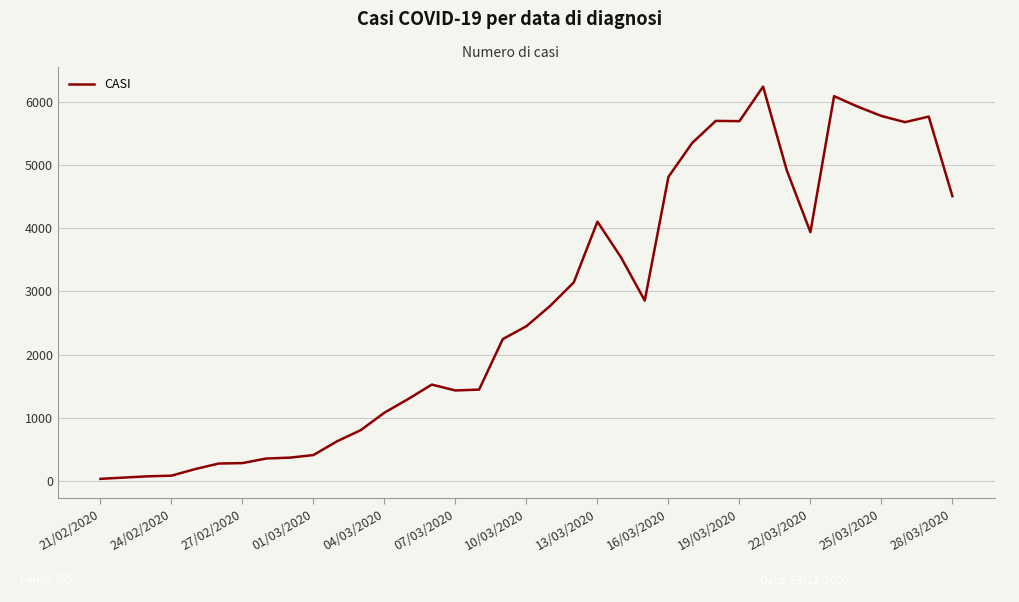

What is the difference between the maximum and minimum values?

6201